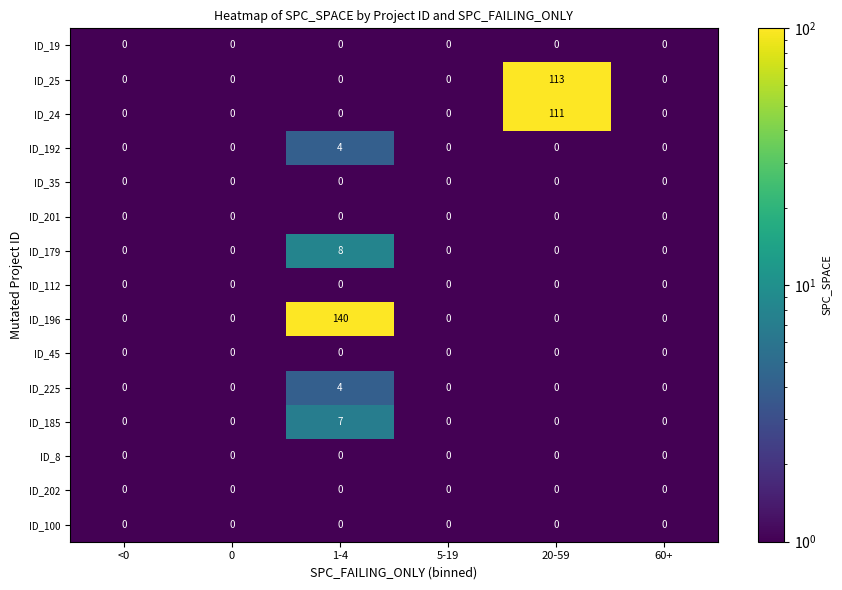

True or false: ID_45 has a value of 0 at 60+.

True